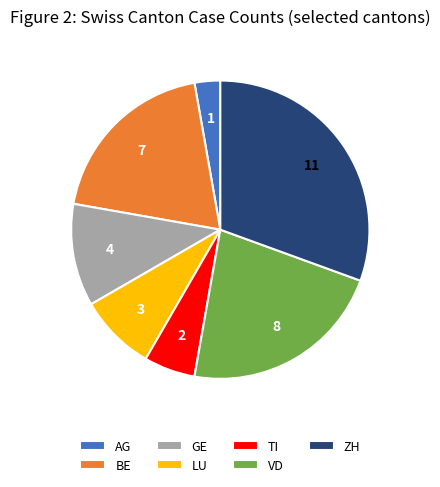

Which category has the smallest portion of the pie?

AG